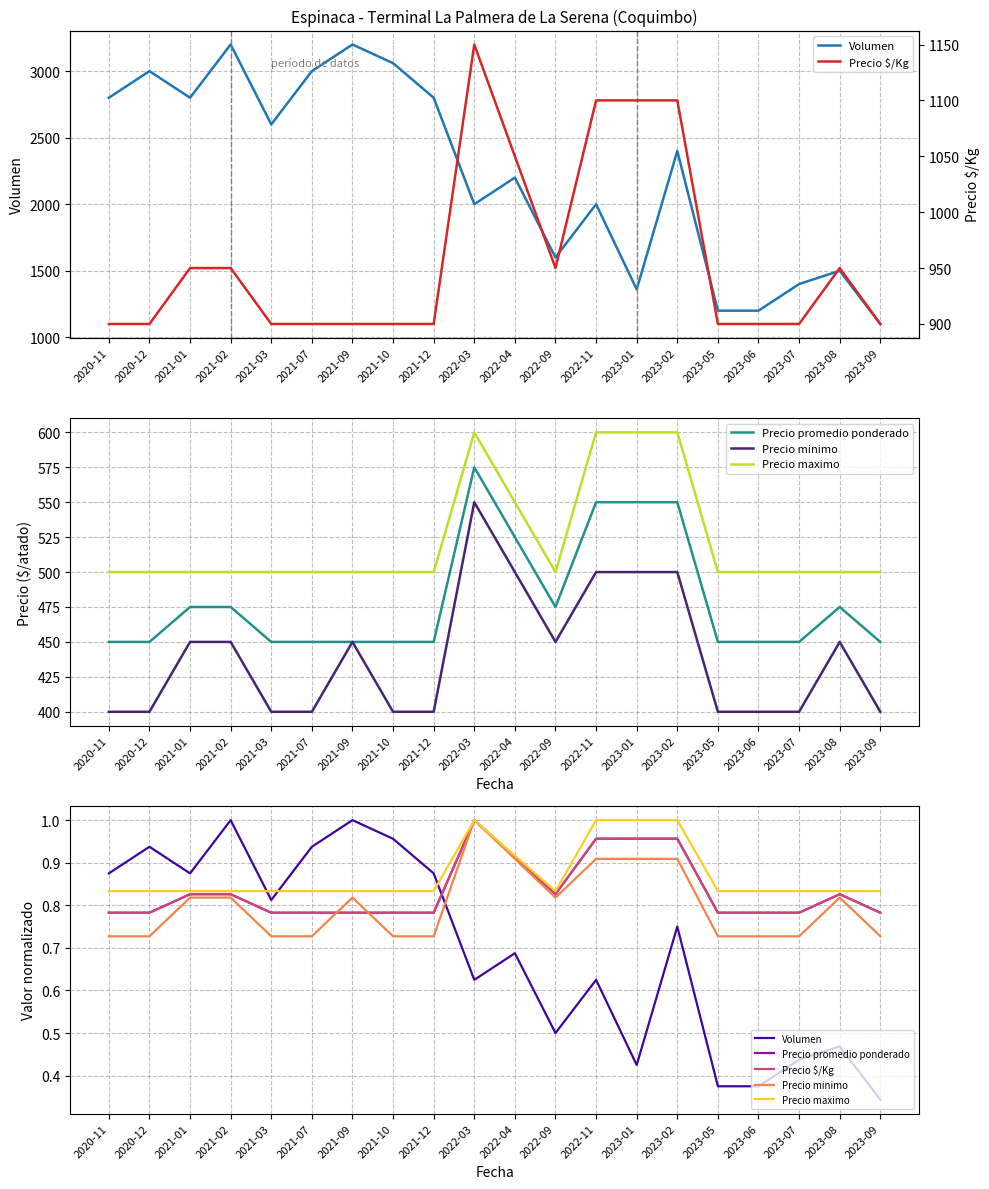

What is the total value across all series at 2023-08?

952.9